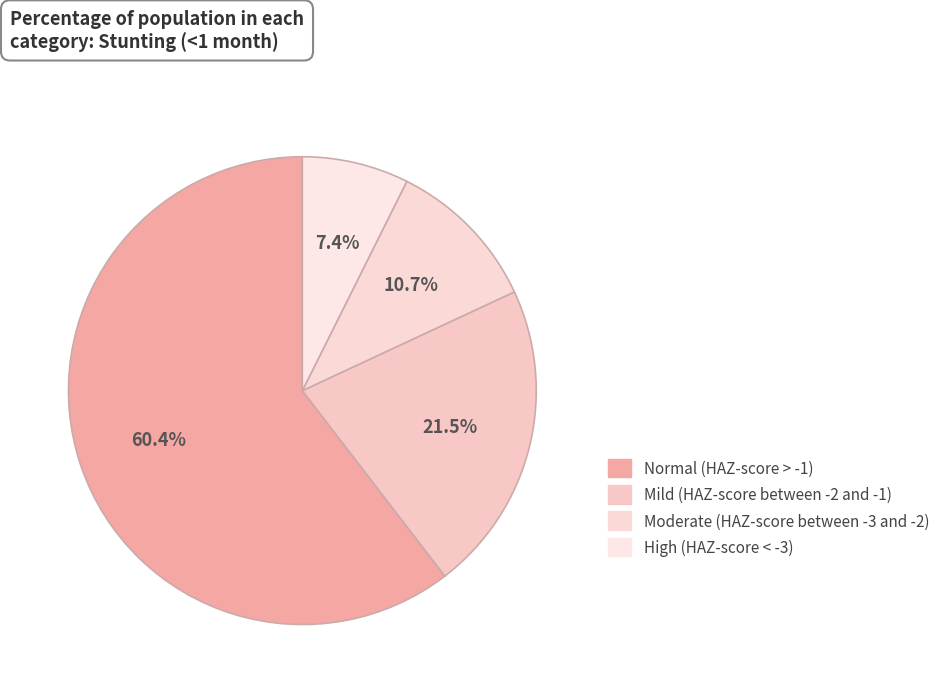

The High (HAZ-score < -3) slice represents 7% of the pie. True or false?

True